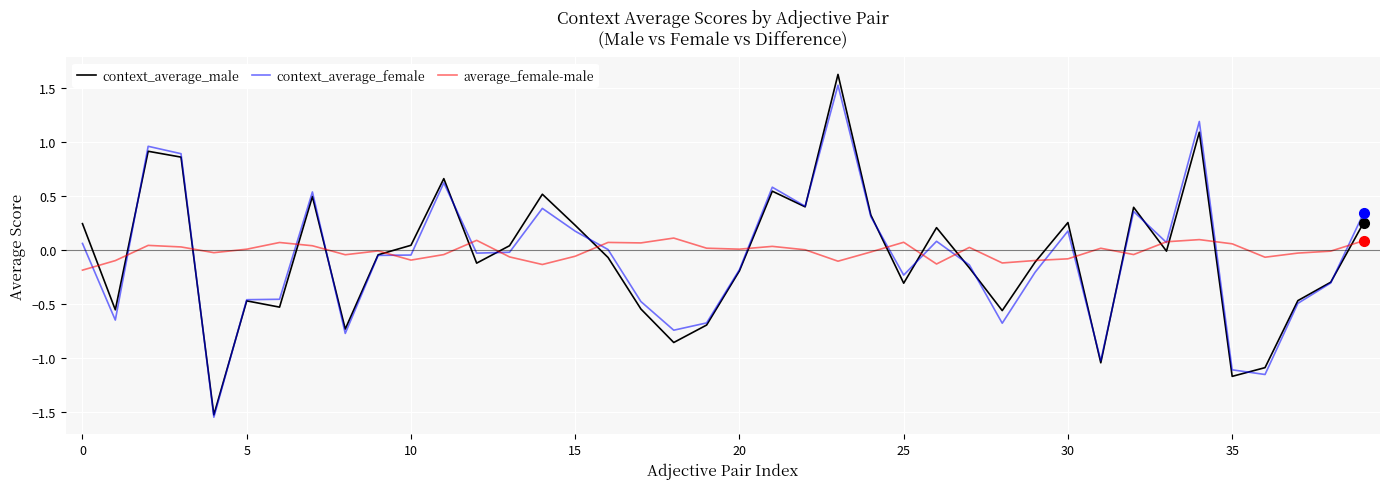

Which series has the widest spread of values?

context_average_male